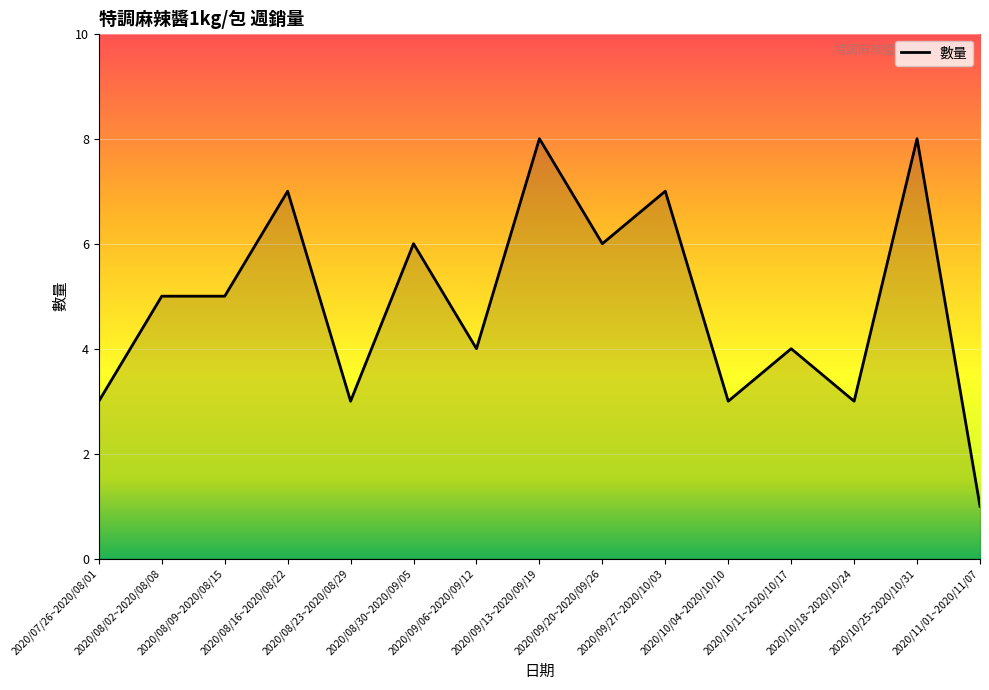

Is it true that the value at 2020/08/30~2020/09/05 is 6?

True